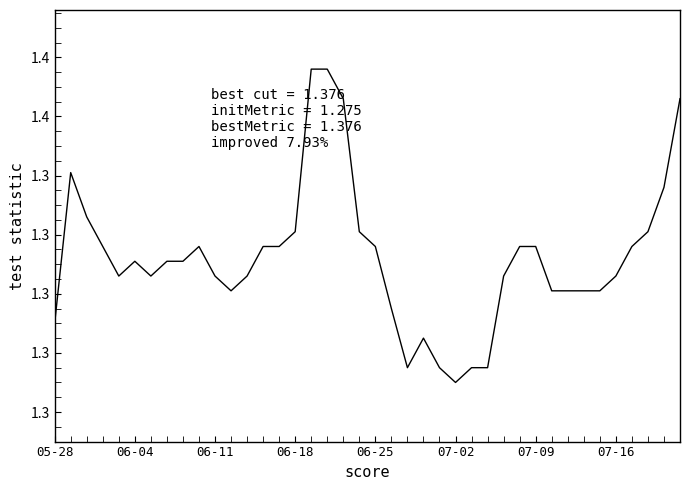

Is this an area chart (filled region under the line)?

No